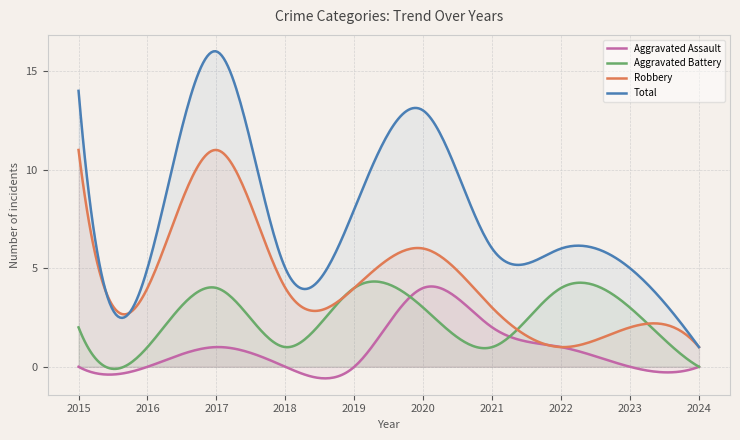

Which series has the largest range (max minus min)?

Total